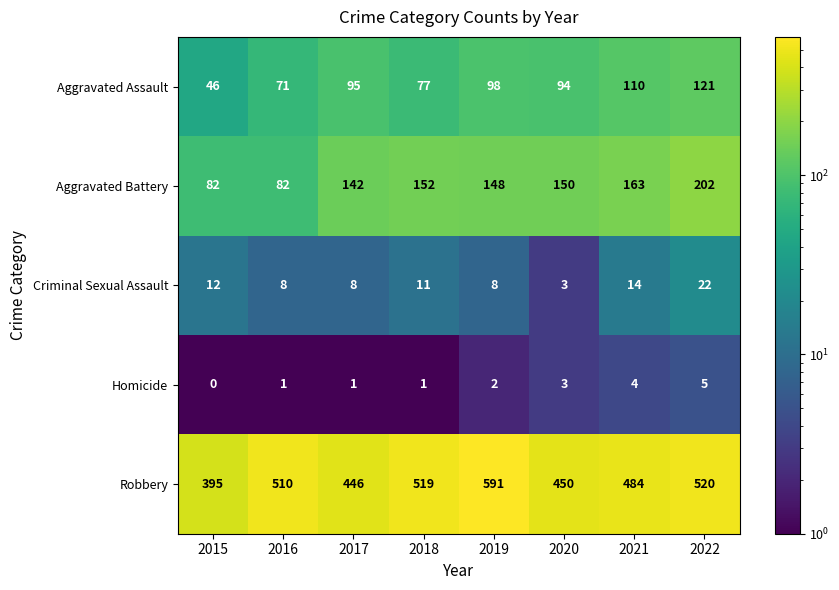

What is the average value of the Criminal Sexual Assault series?

11